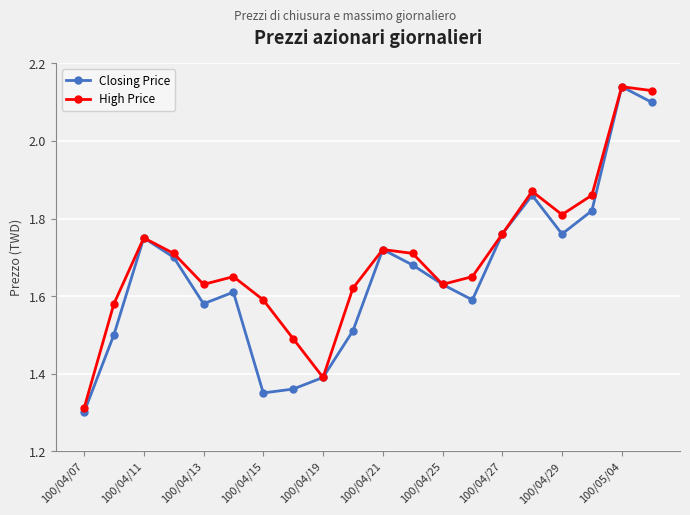

True or false: Closing Price has more than 1 points higher than both neighbors.

True